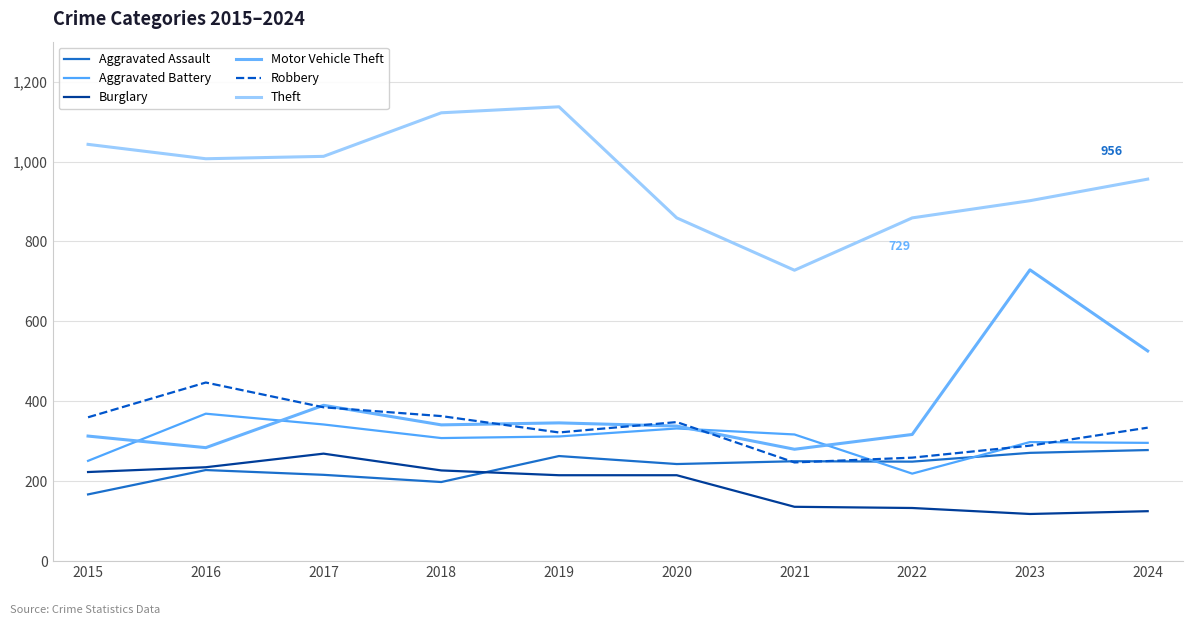

What are all the series names shown in the legend?

Aggravated Assault, Aggravated Battery, Burglary, Motor Vehicle Theft, Robbery, Theft